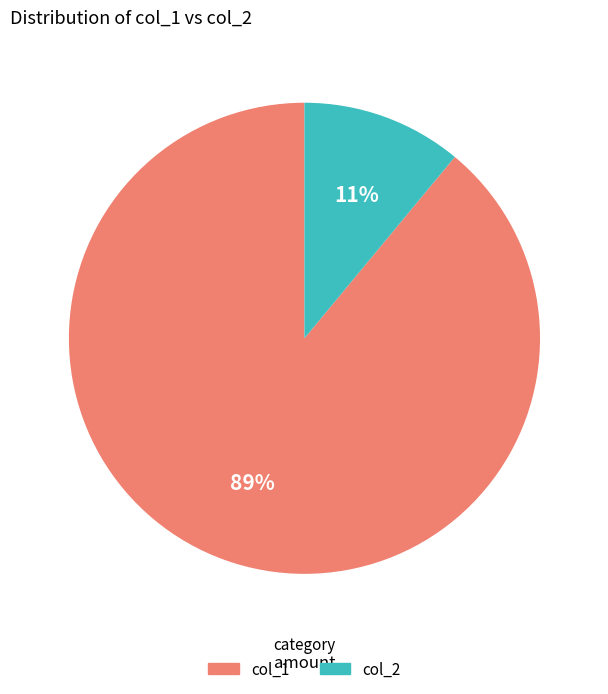

Is there a majority slice in this chart?

Yes